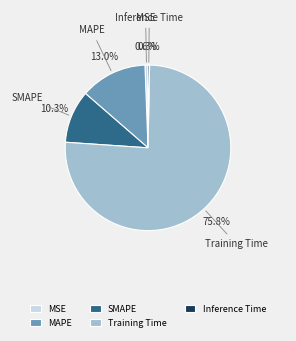

What is the largest slice in the pie chart?

Training Time